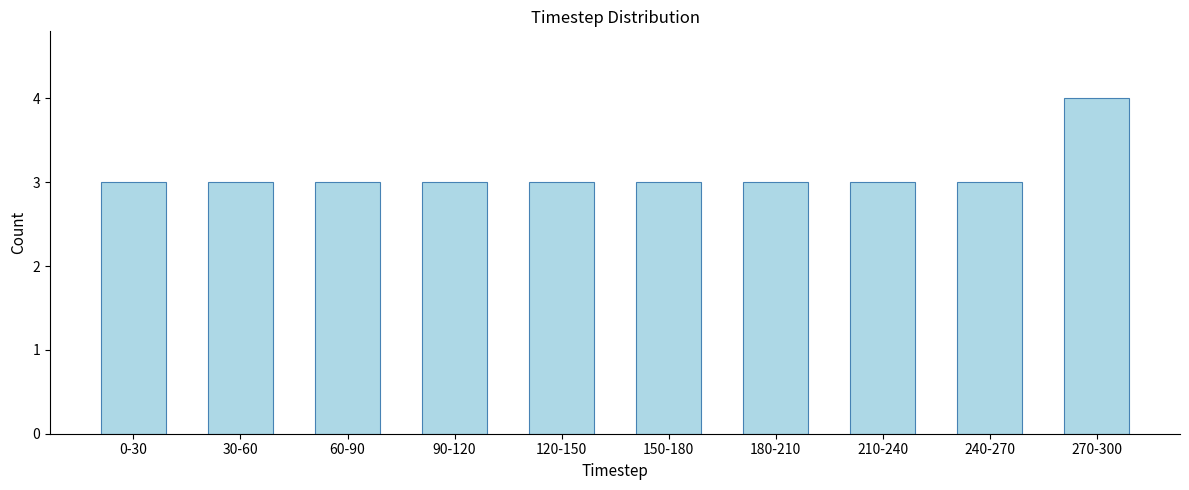

Reading right to left, what are all the values shown in this chart?

270-300=4	240-270=3	210-240=3	180-210=3	150-180=3	120-150=3	90-120=3	60-90=3	30-60=3	0-30=3